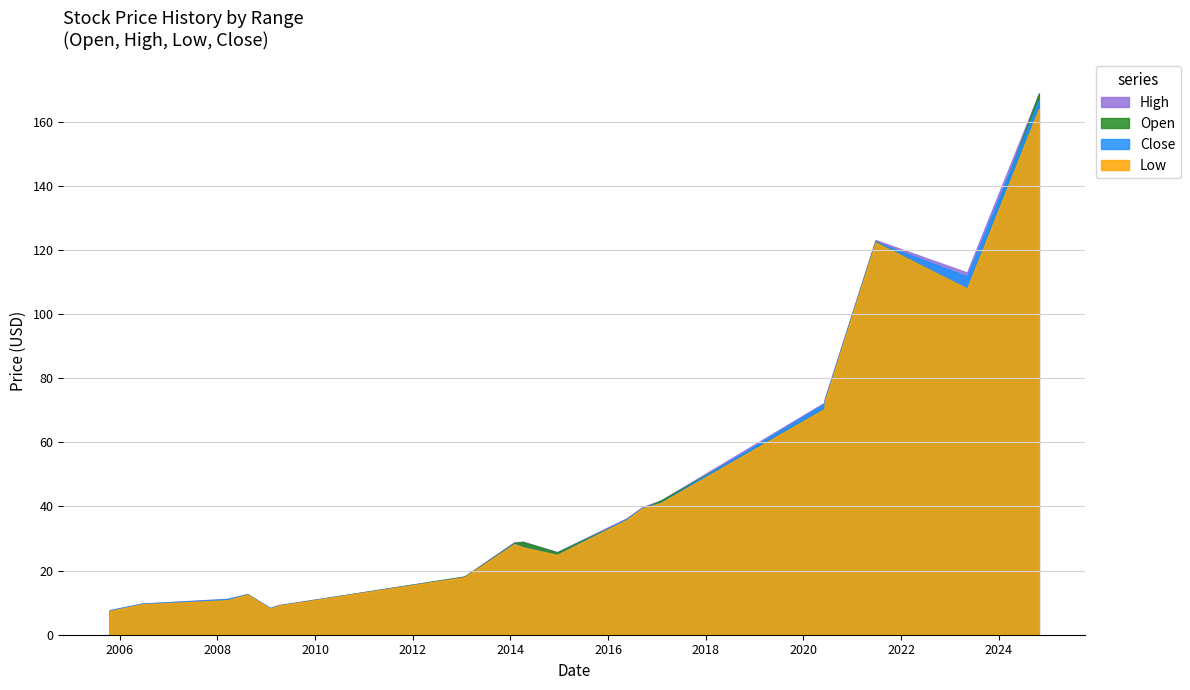

What is the average value of the High series?

43.0